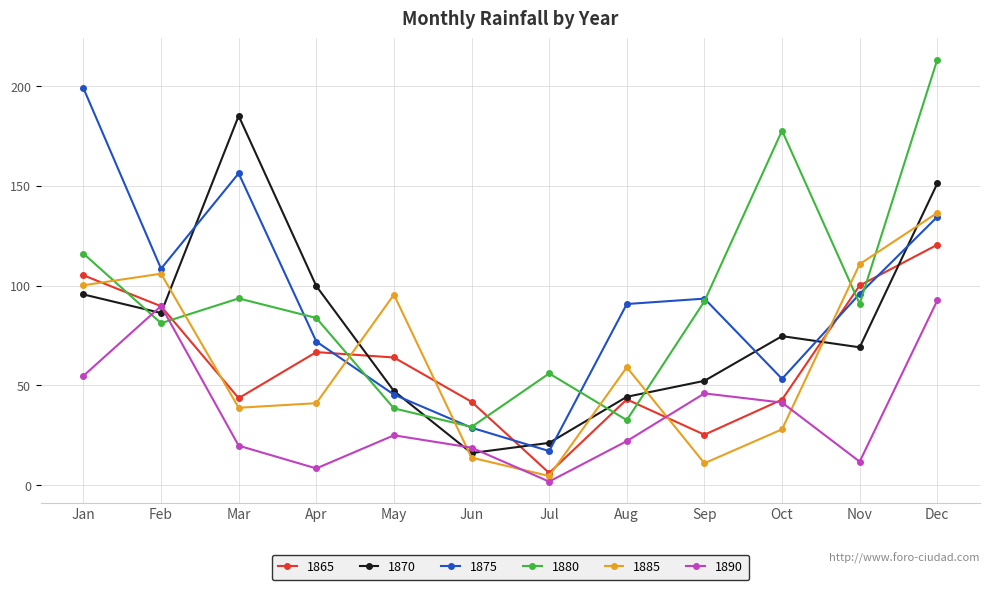

What is the total value across all series at Dec?

848.6